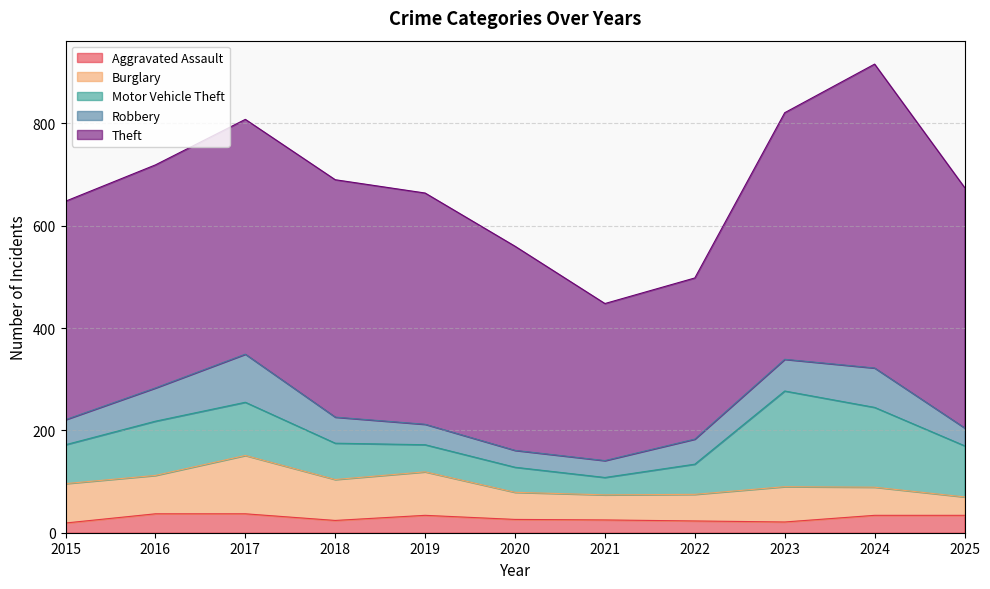

True or false: Motor Vehicle Theft and Theft cross at least once.

False